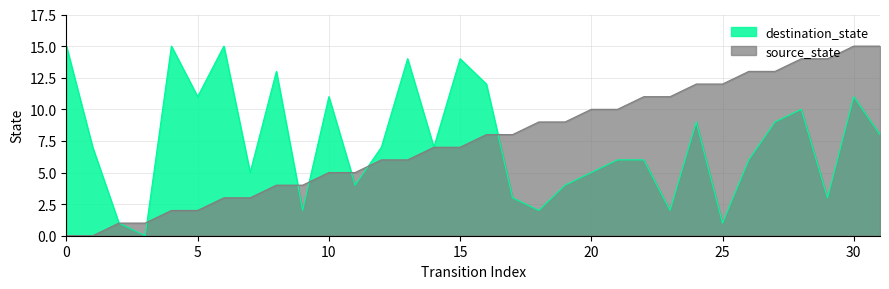

True or false: source_state and destination_state cross at least once.

True